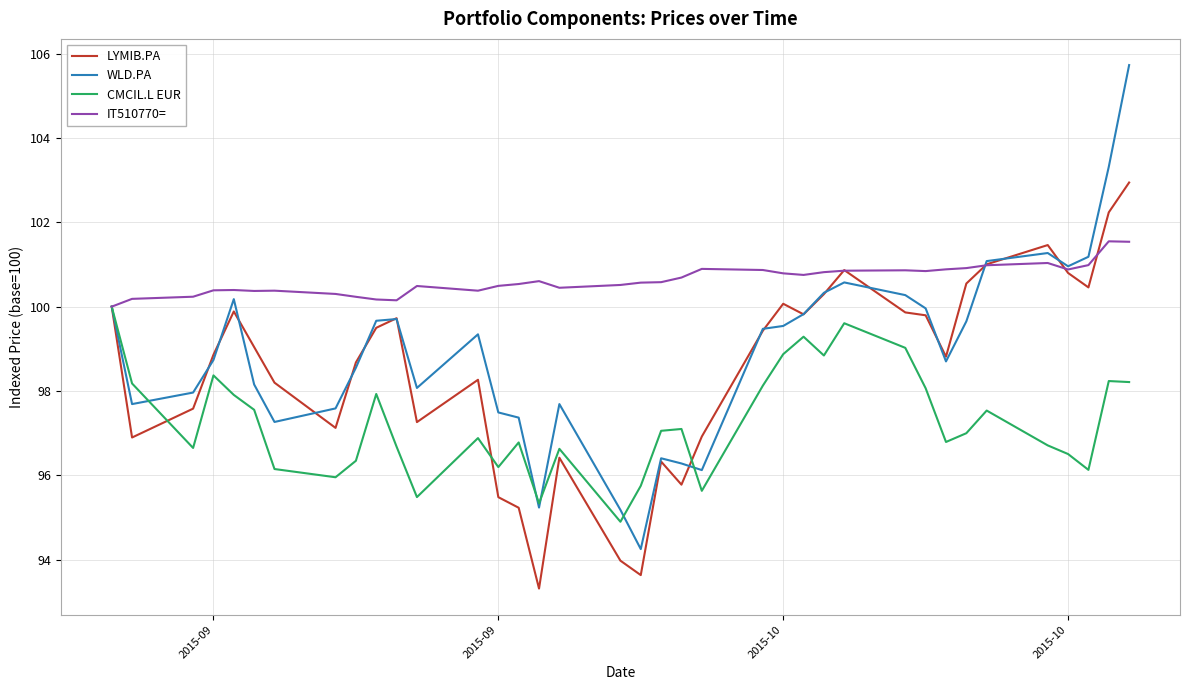

What is the highest value of the CMCIL.L EUR series?

100.0